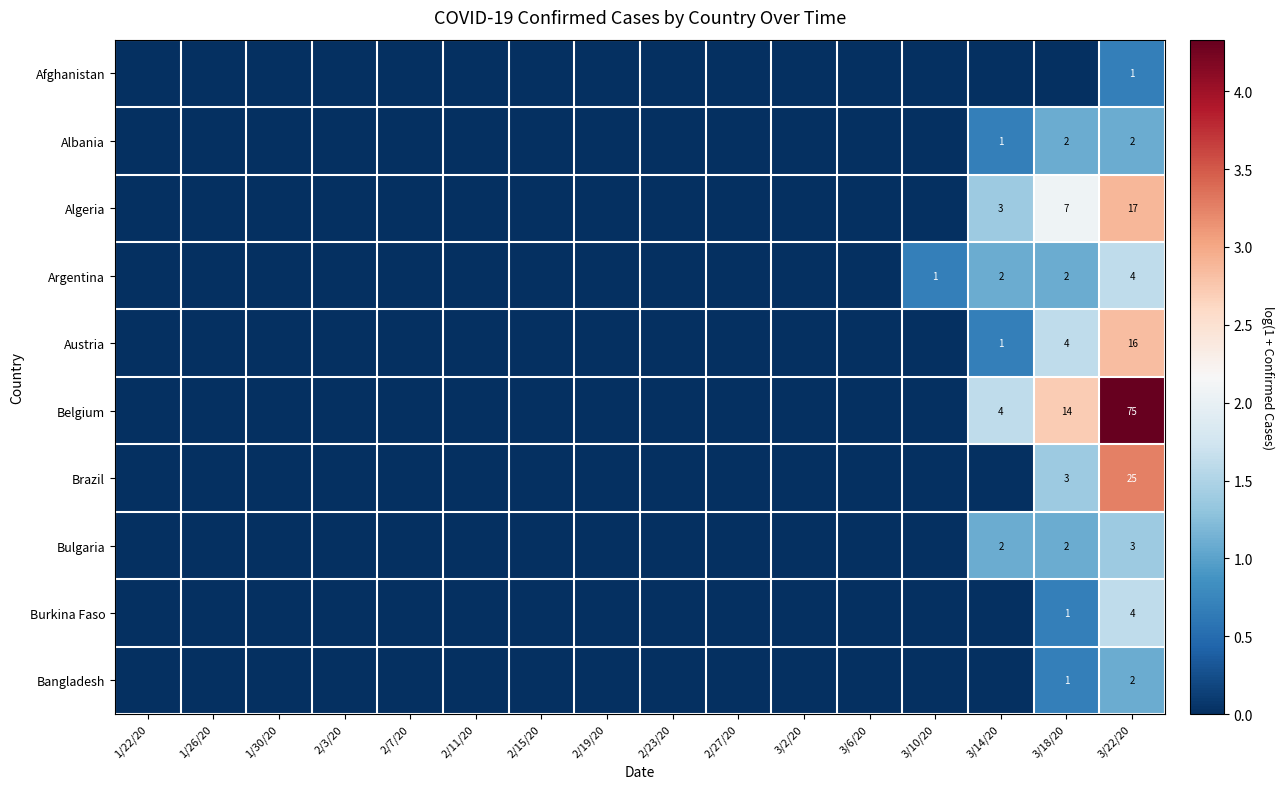

Is it true that Belgium equals 4 at 3/14/20?

True